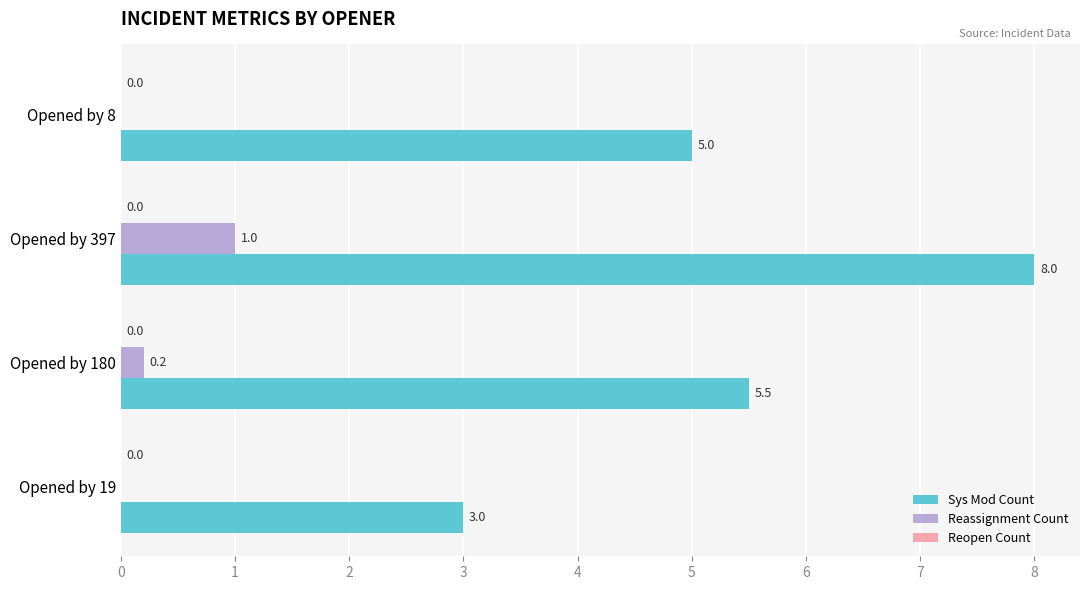

At which label is Sys Mod Count closest to 5?

Opened by 8